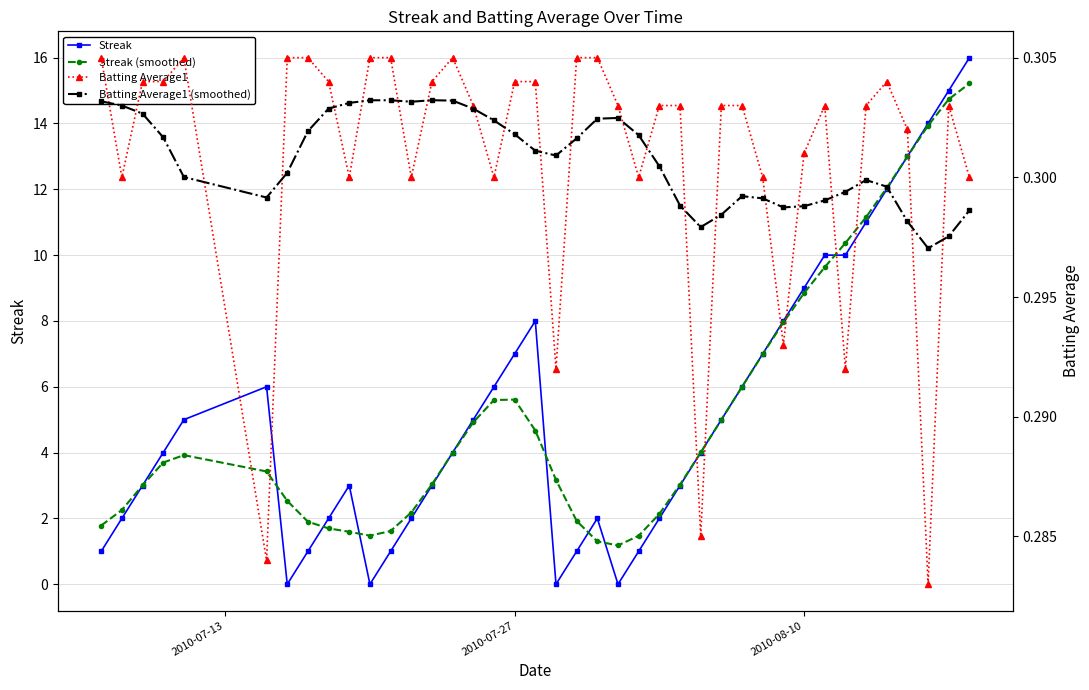

True or false: Streak (smoothed) has more than 1 interior local peaks.

True